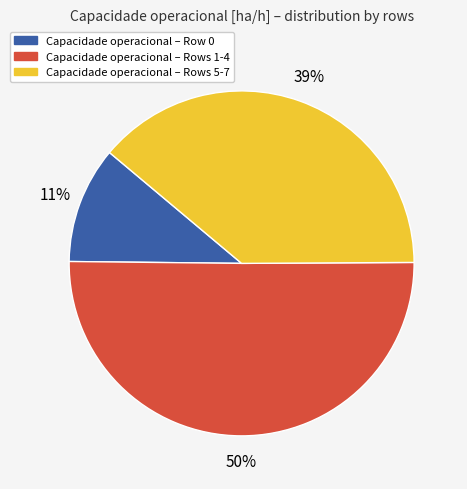

To the nearest percent, what is the difference between the largest and smallest slice percentages?

39%